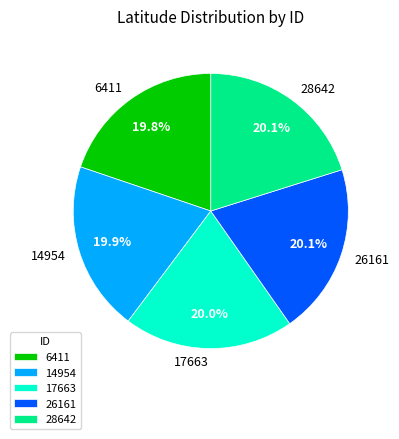

How many slices are in this pie chart?

5